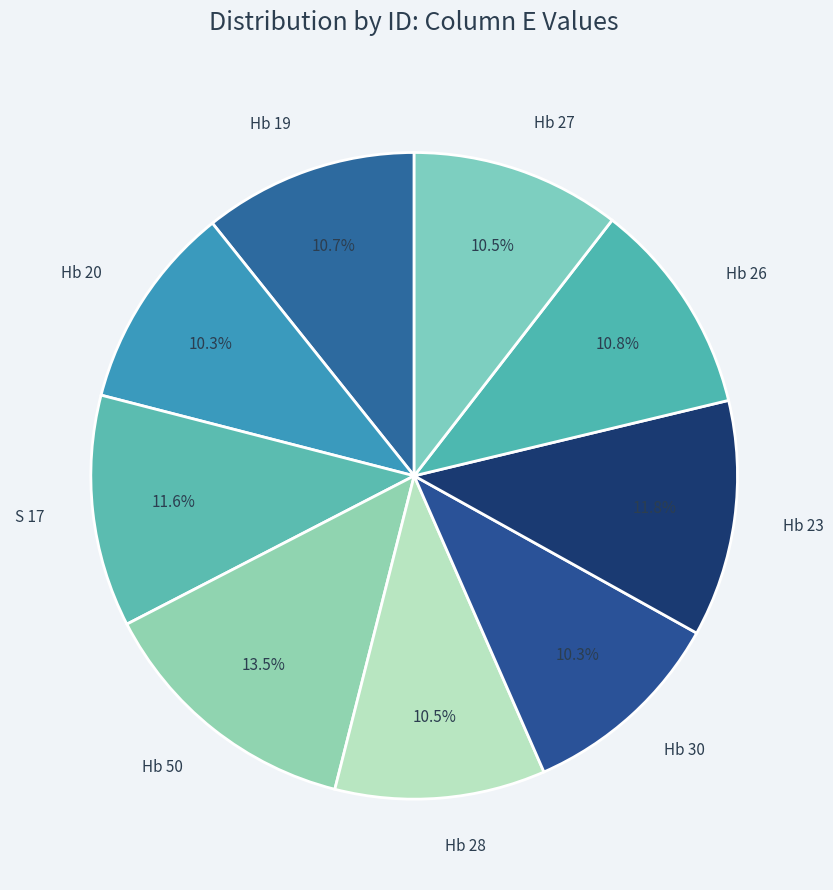

Is there a majority slice in this chart?

No